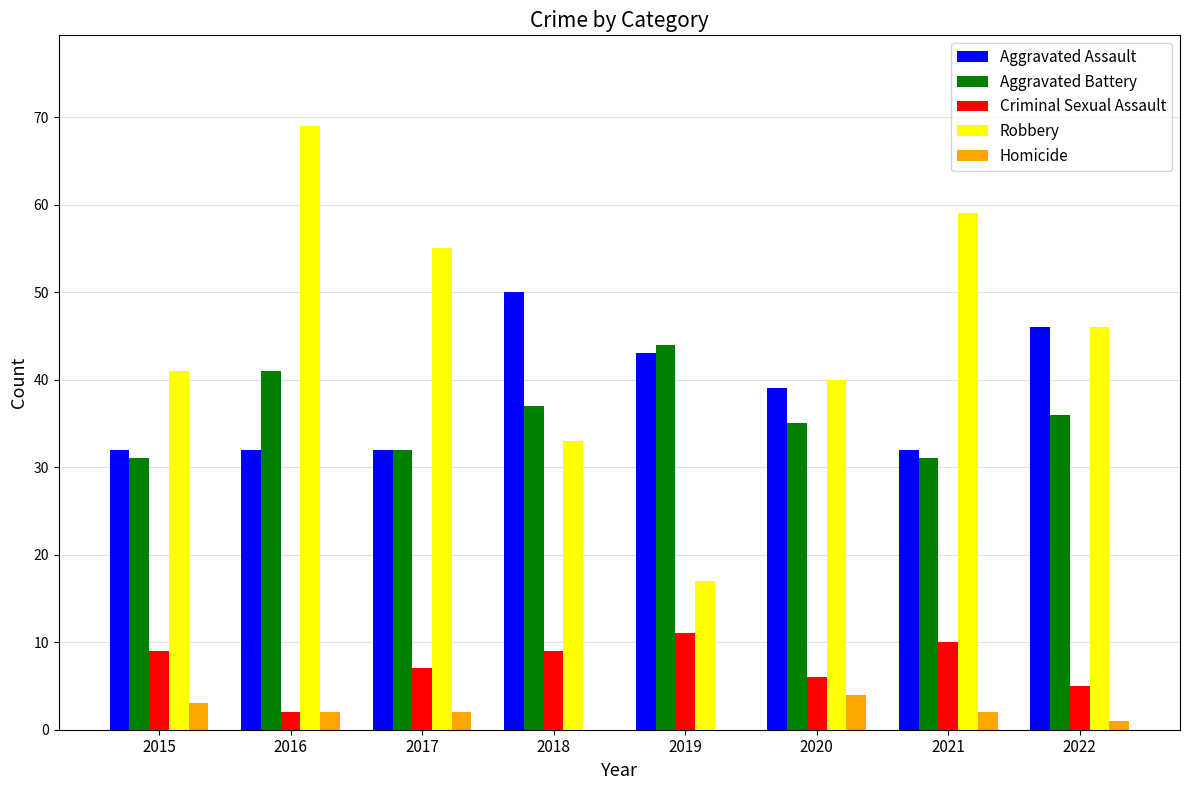

What is the maximum value for Aggravated Assault?

50